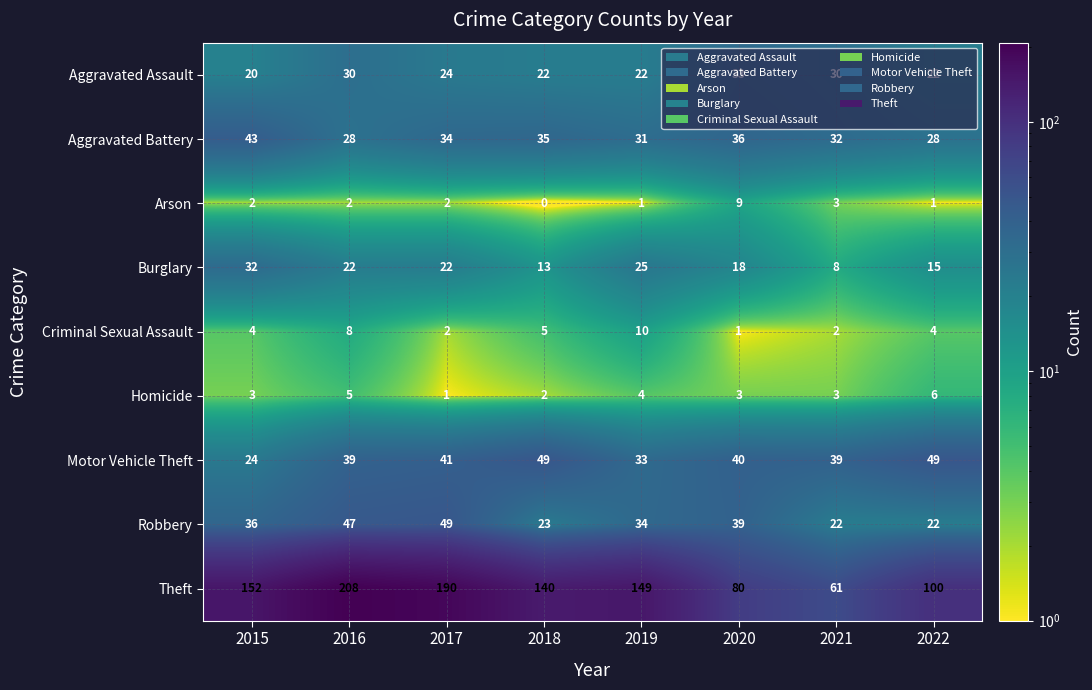

Count the number of categories in the chart.

8